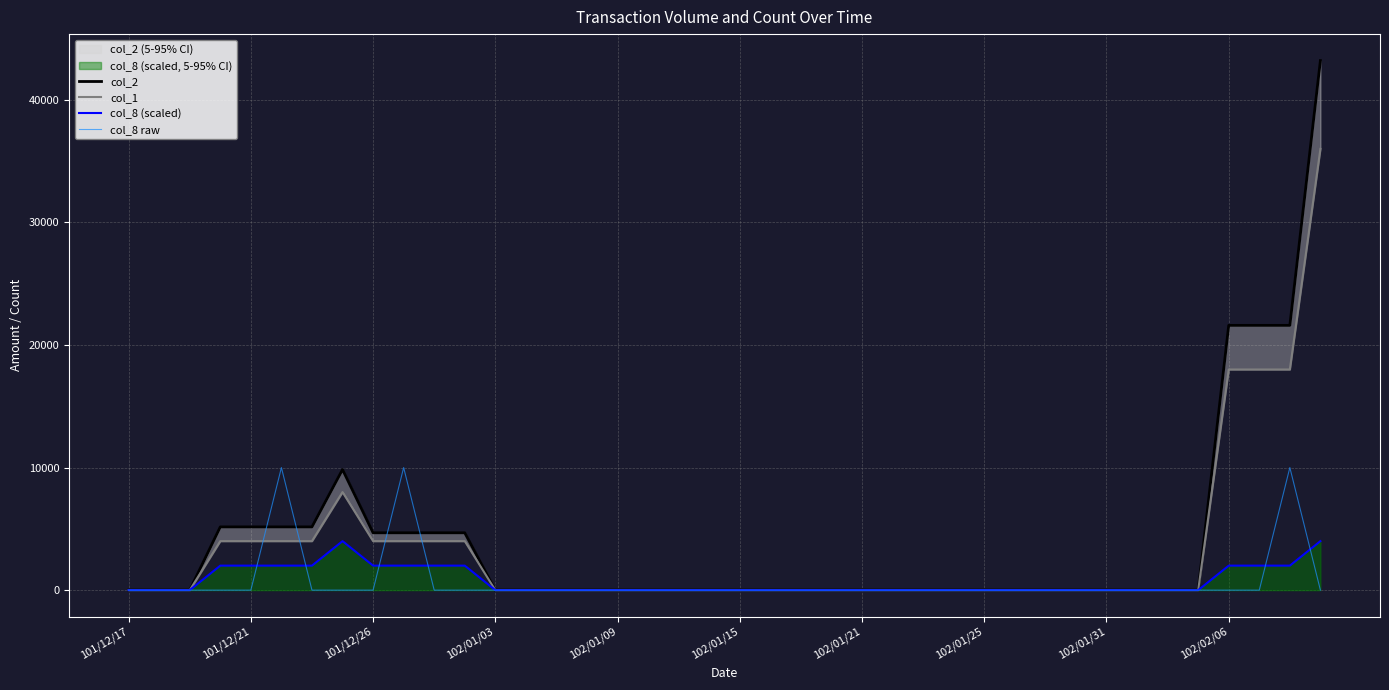

True or false: col_8 raw has more than 1 interior local peaks.

True